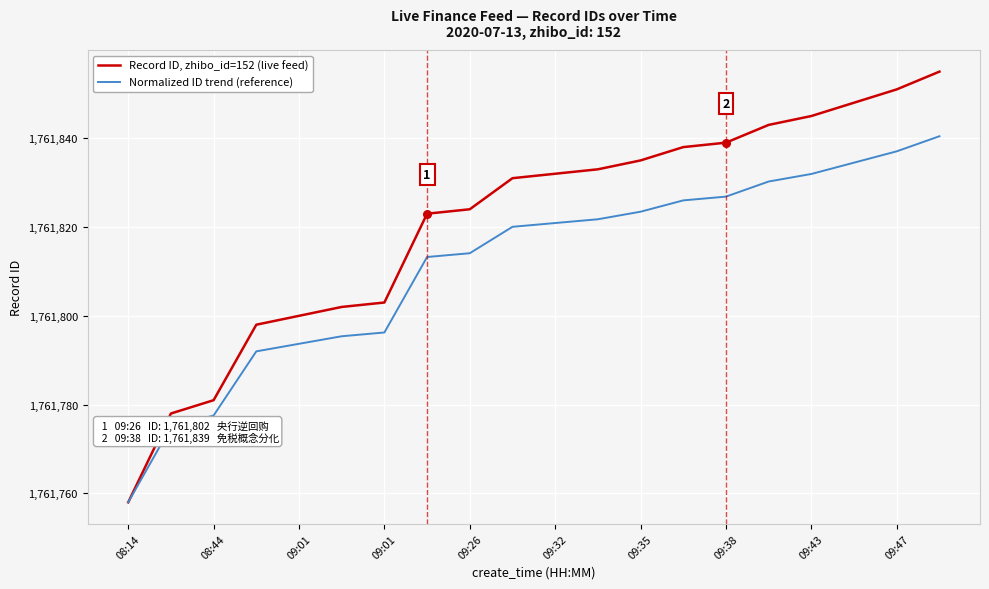

At how many categories does at least one series exceed 1761828?

11